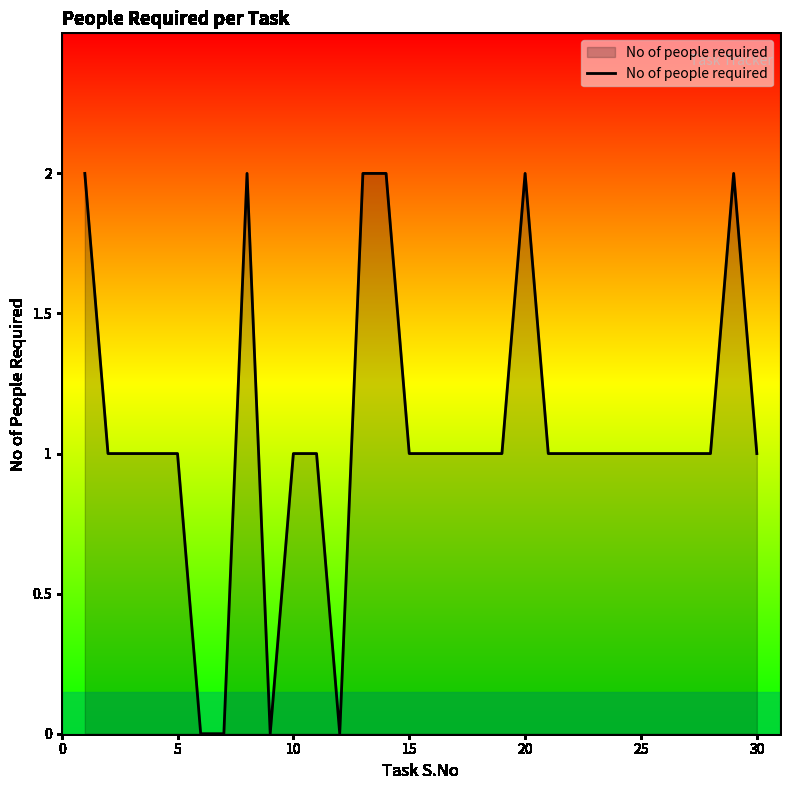

How many lines are shown in the chart?

1